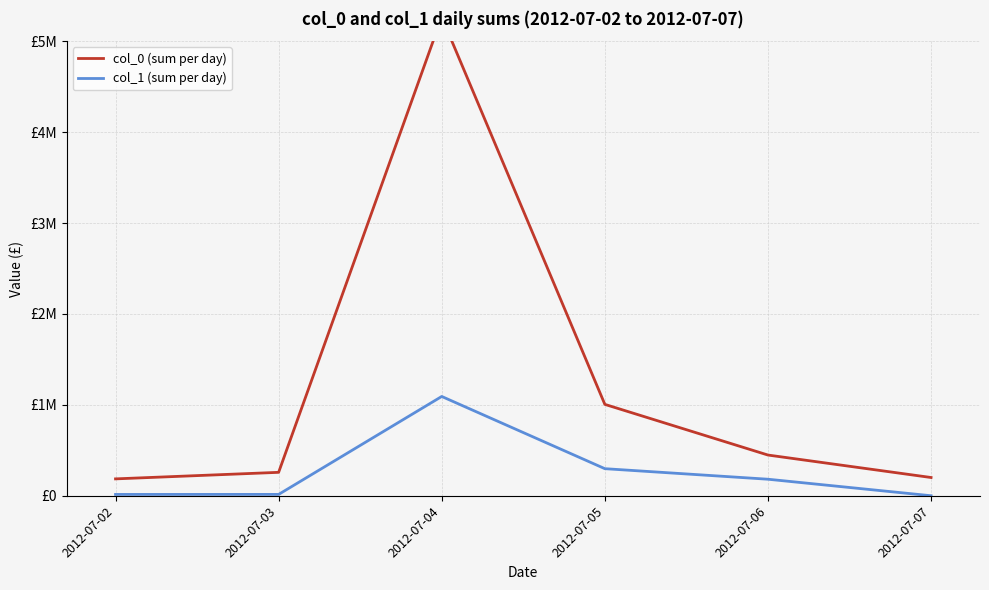

True or false: col_1 (sum per day) has more than 0 interior local peaks.

True